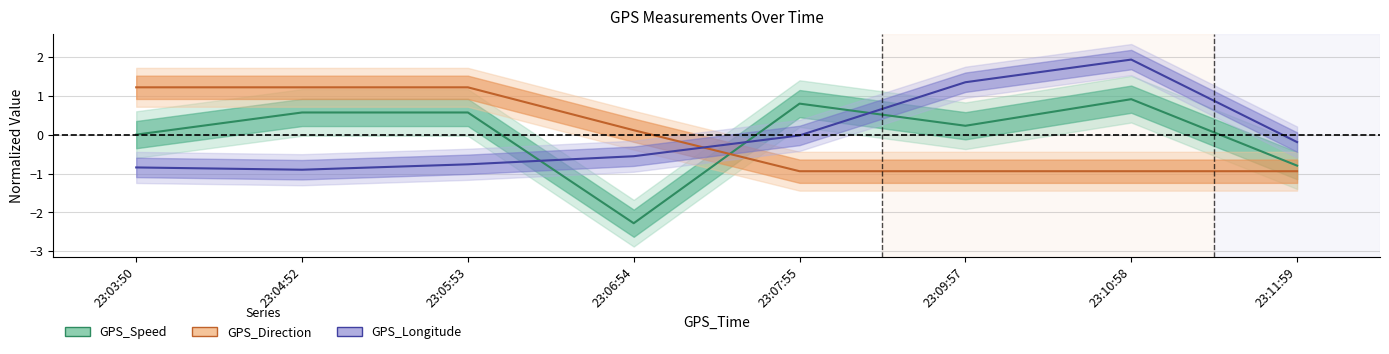

Does the chart have visible grid lines?

Yes